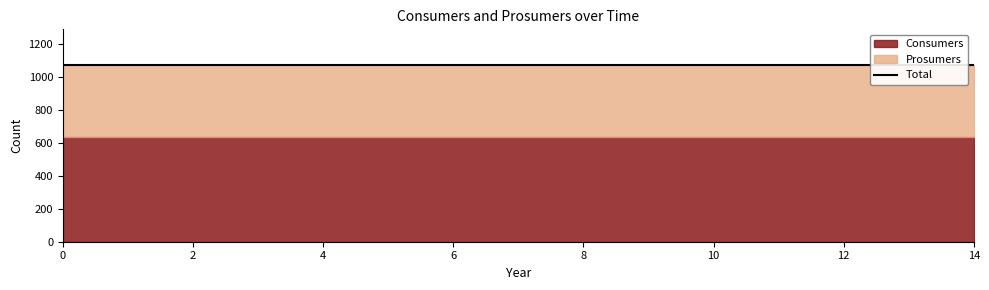

List the series in order of their overall mean, lowest first.

Prosumers, Consumers